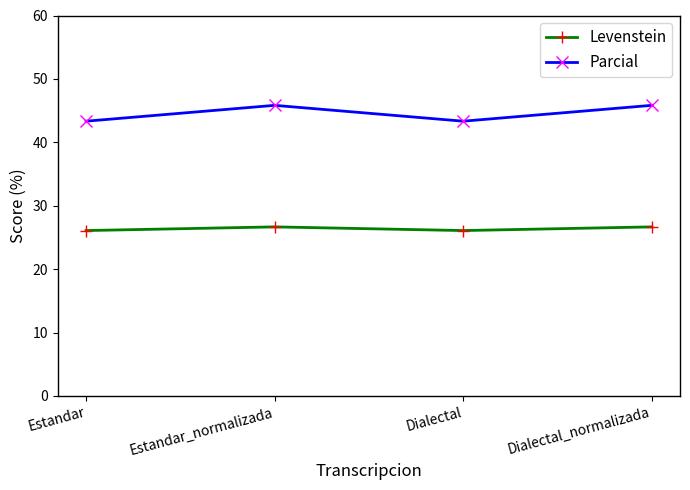

True or false: Parcial and Levenstein intersect in this chart.

False